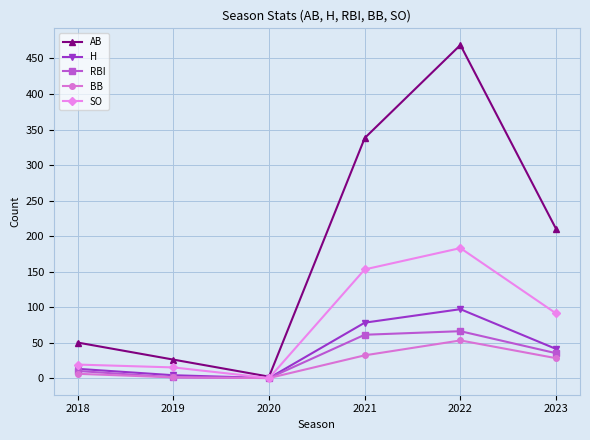

What is the highest value of the RBI series?

66